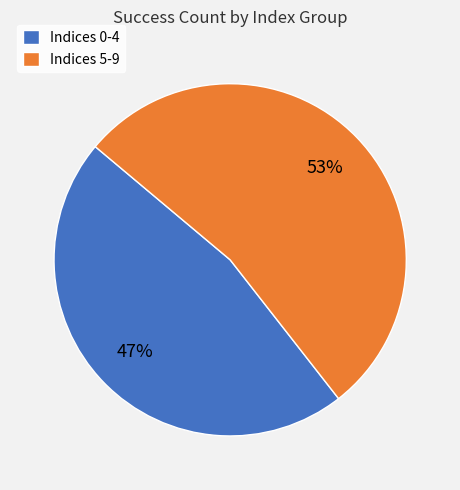

Which category has the smallest portion of the pie?

Indices 0-4